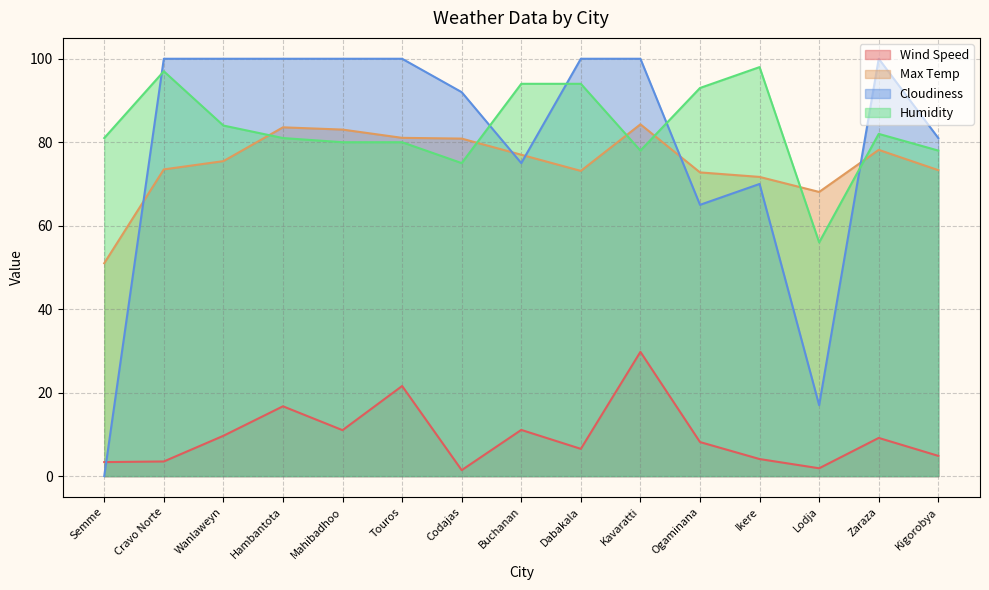

True or false: Humidity and Max Temp cross at least once.

True